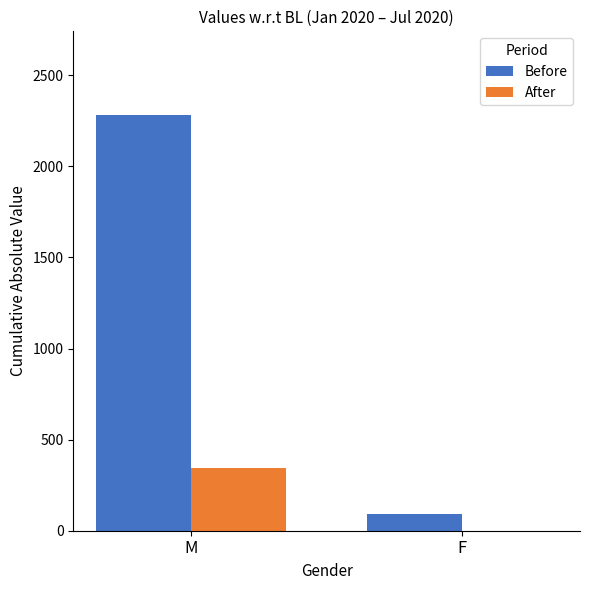

At which label does After reach its peak?

M